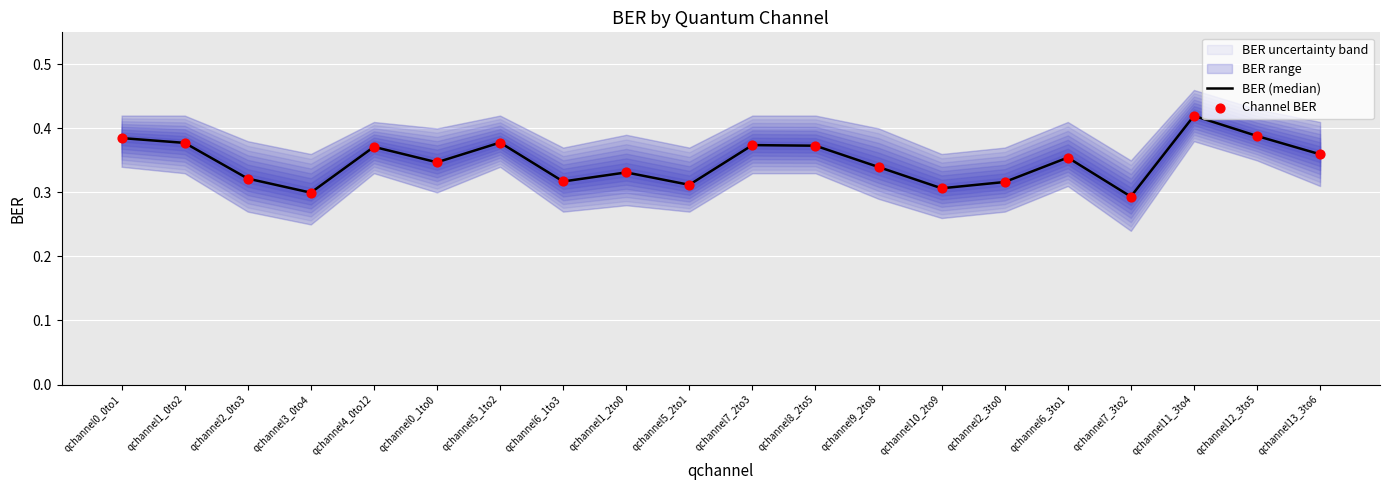

Is the value of Channel BER at qchannel2_3to0 greater than the value of BER (median) at qchannel6_1to3?

No